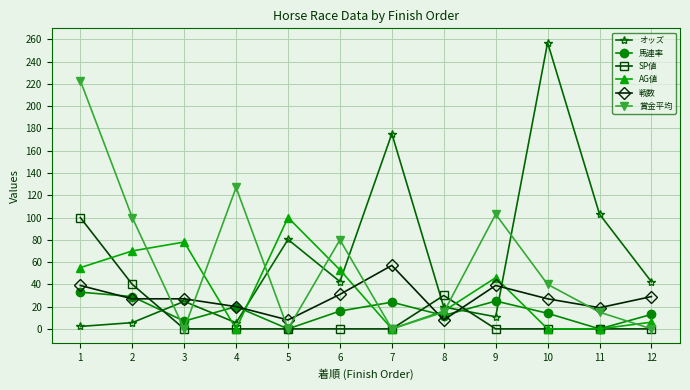

What is the sum of all 戦数 values?

331.0